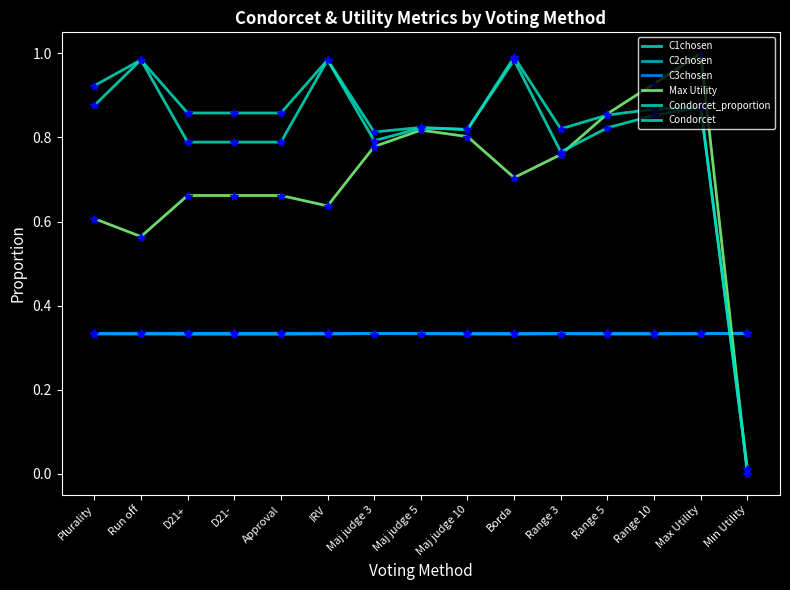

The Max Utility series shows 1.0 at Approval. True or false?

False